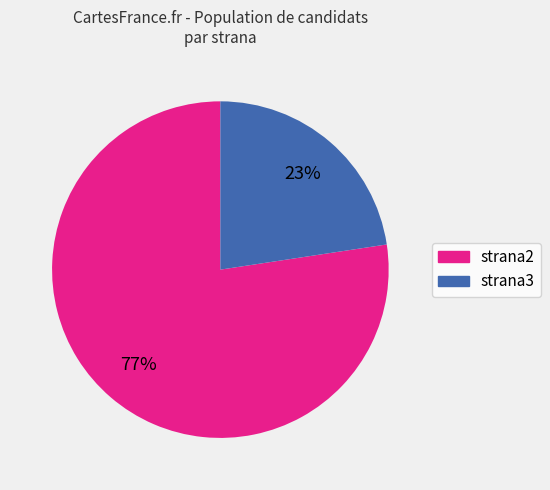

Count the number of slices in the pie.

2